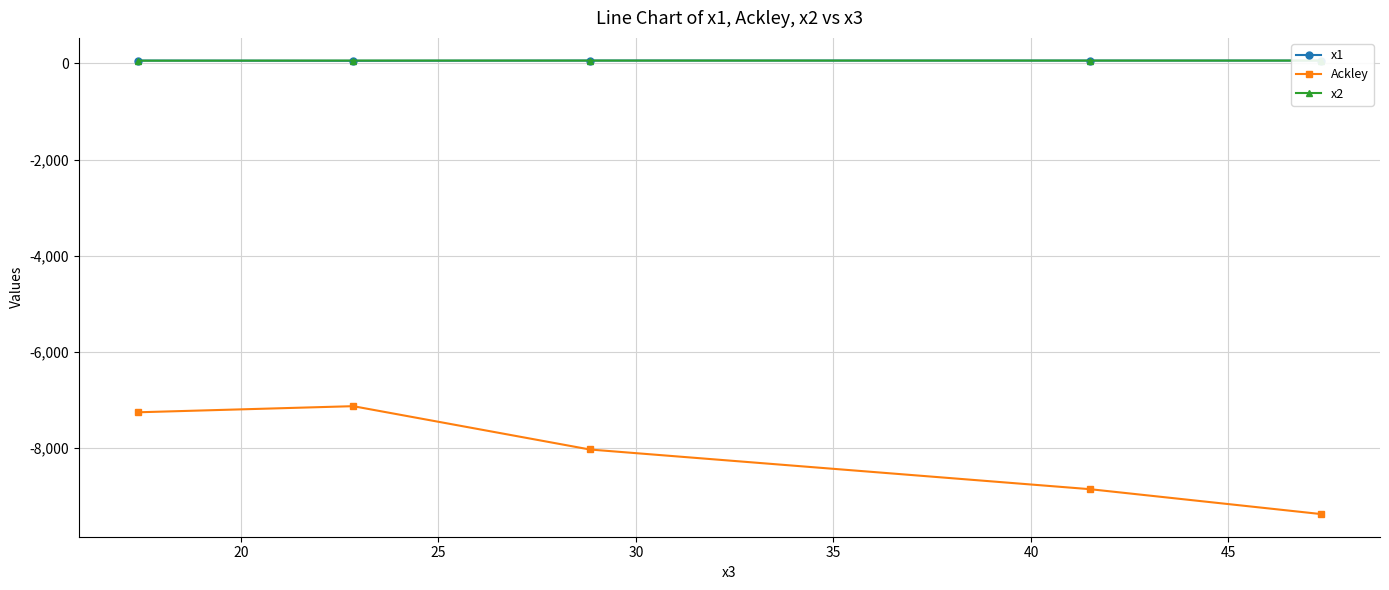

True or false: Ackley has more than 0 points higher than both neighbors.

True